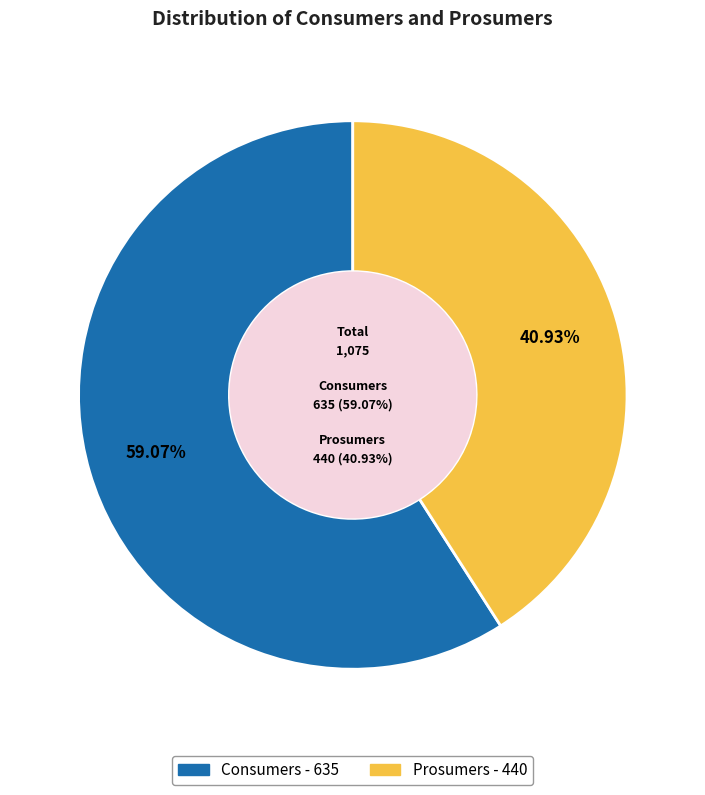

Is it true that Prosumers is 50% of the pie?

False